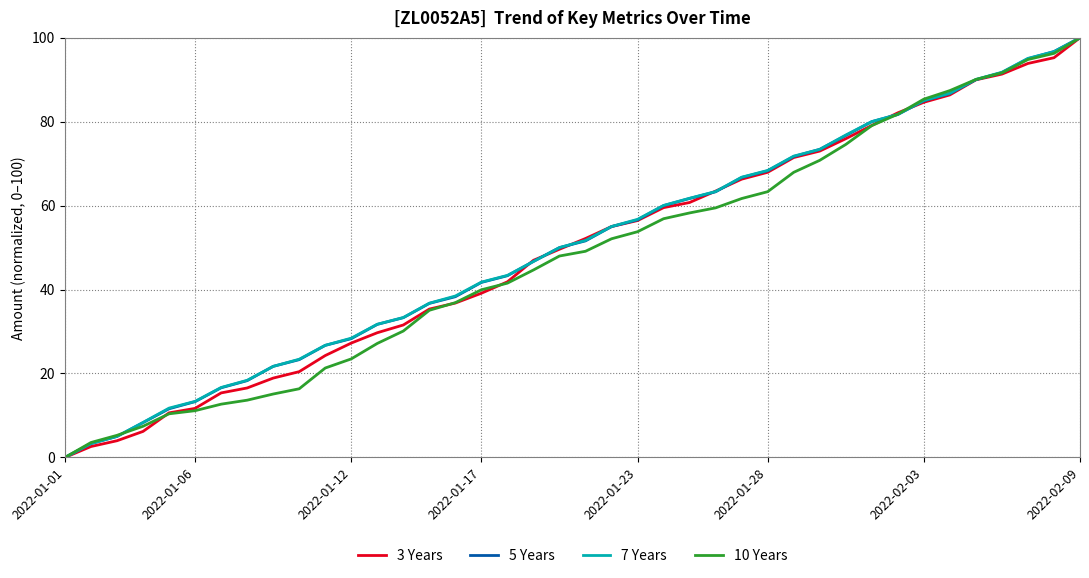

What is the highest value of the 10 Years series?

100.0